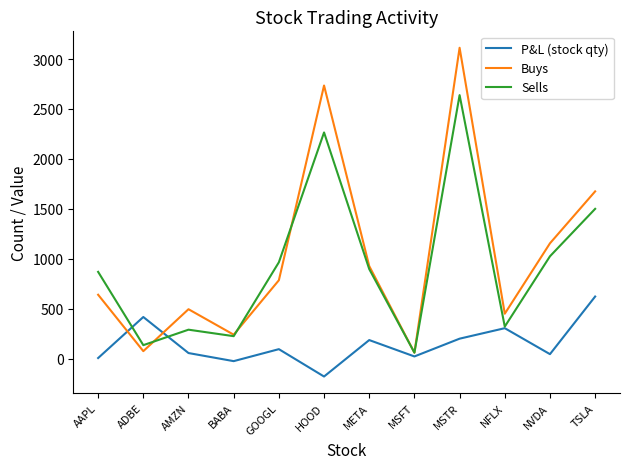

Which series has the widest spread of values?

Buys